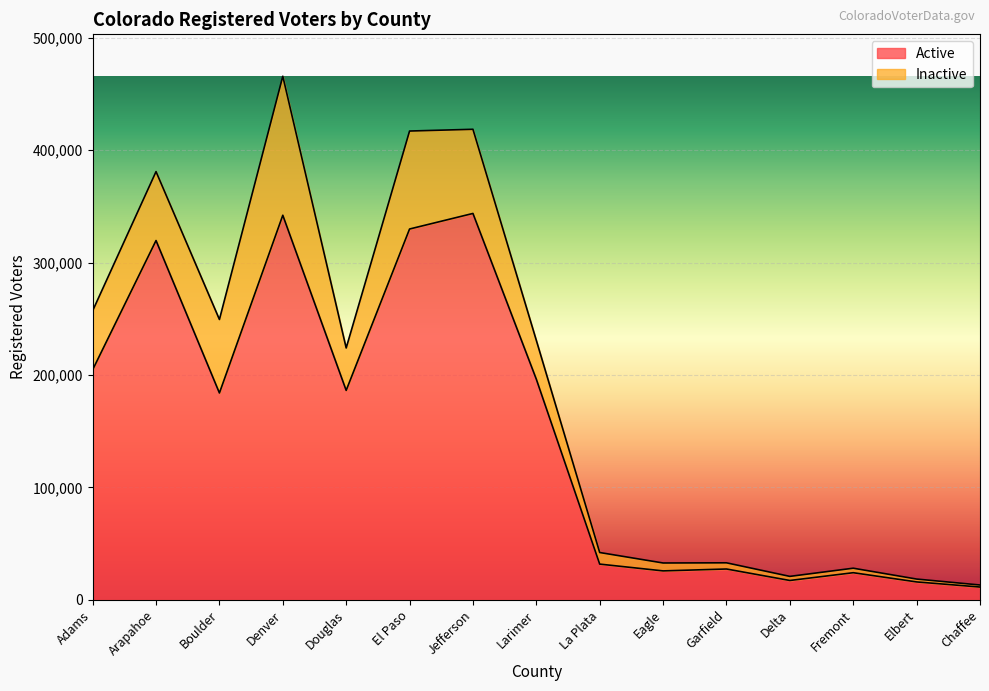

How many points are lower than both their immediate neighbors (excluding endpoints)?

4